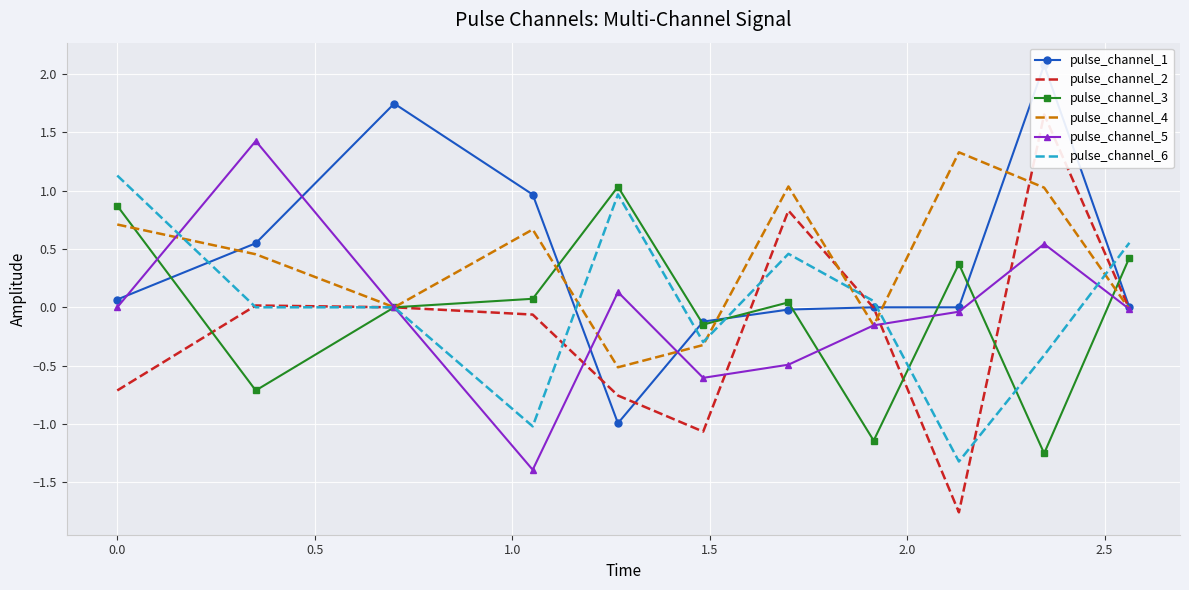

How many values in pulse_channel_2 are above zero?

3